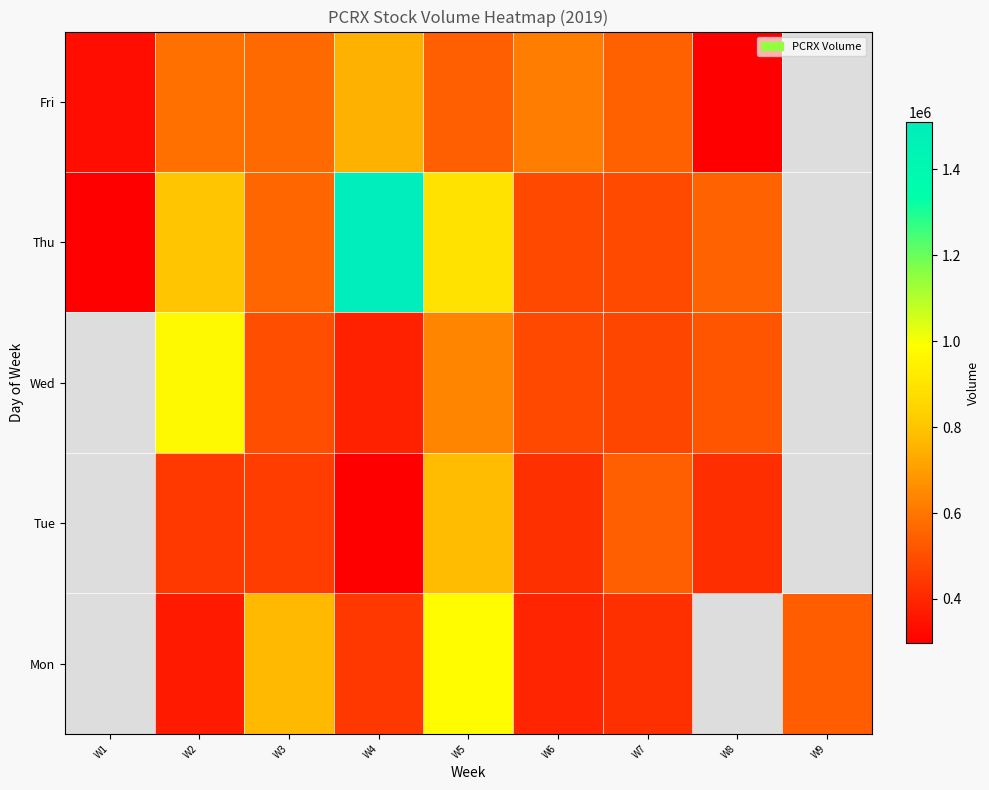

What is the difference between the maximum and minimum values in the Thu series?

1206900.0